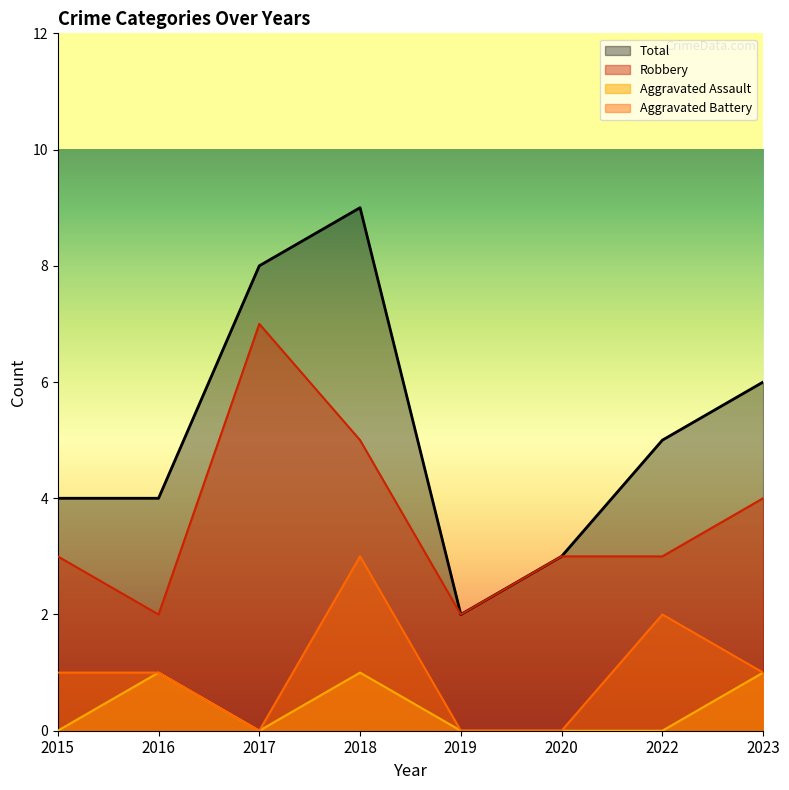

Is it true that Robbery equals 2 at 2019?

True